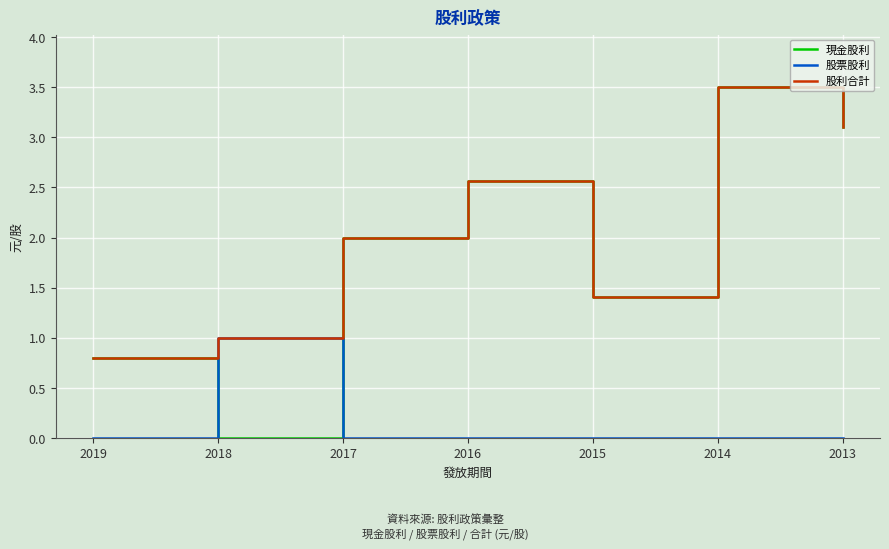

How many times do 現金股利 and 股票股利 cross each other?

2